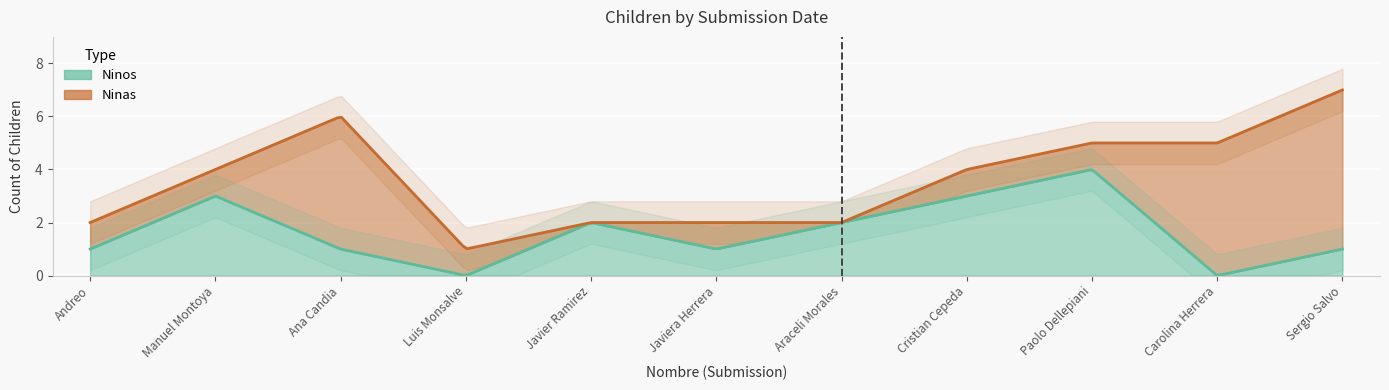

Which series ends up on top after the final intersection of Ninos and Ninas?

Ninas